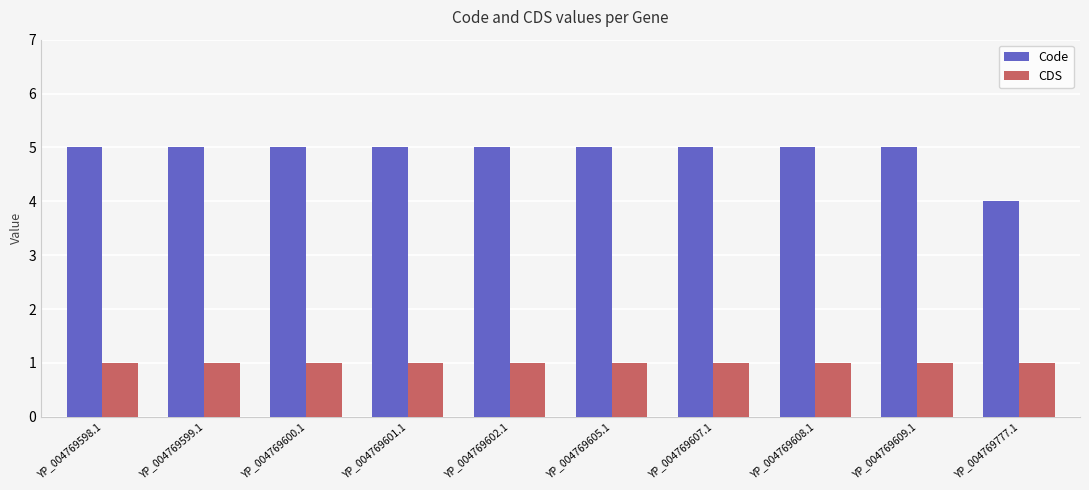

What is the total value across all series at YP_004769598.1?

6